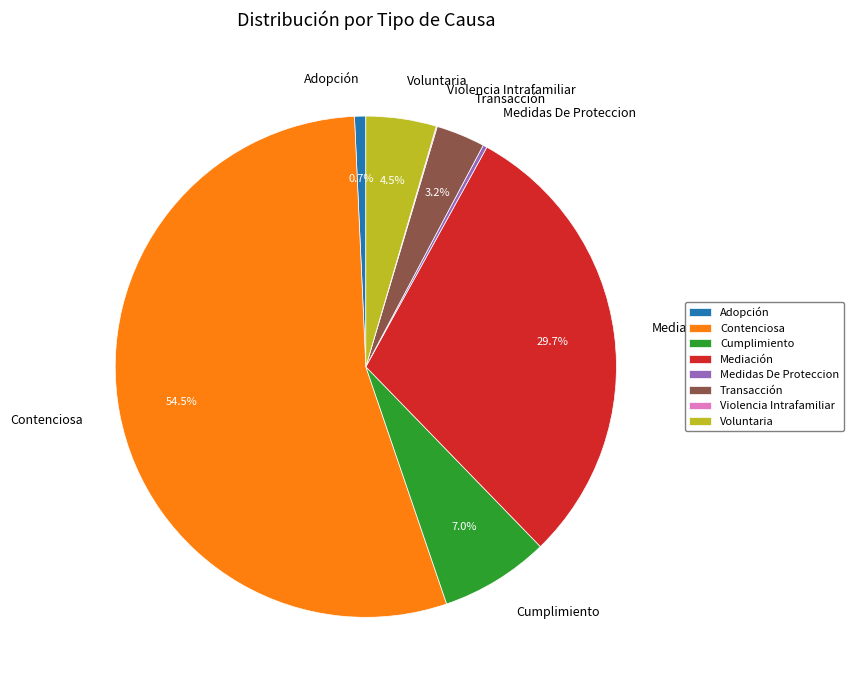

What percentage is NOT represented by Adopción?

99.3%